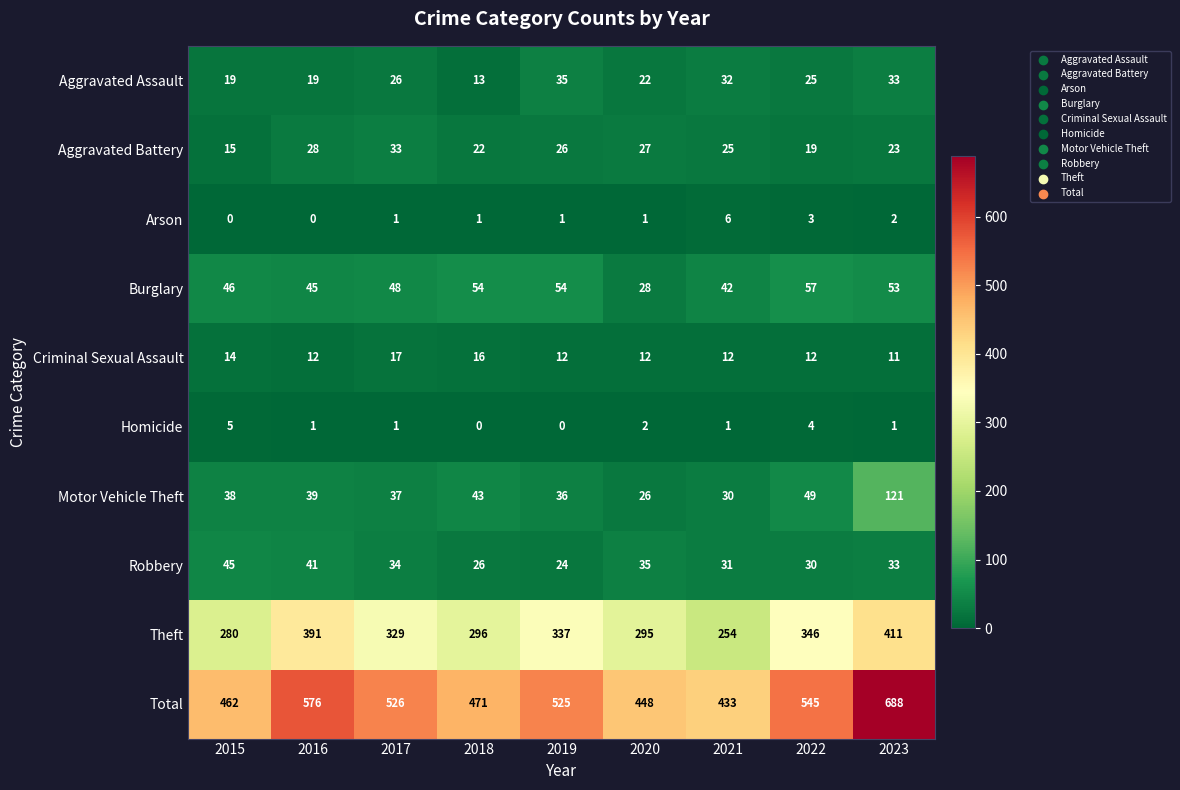

What is the total value across all series at 2017?

1052